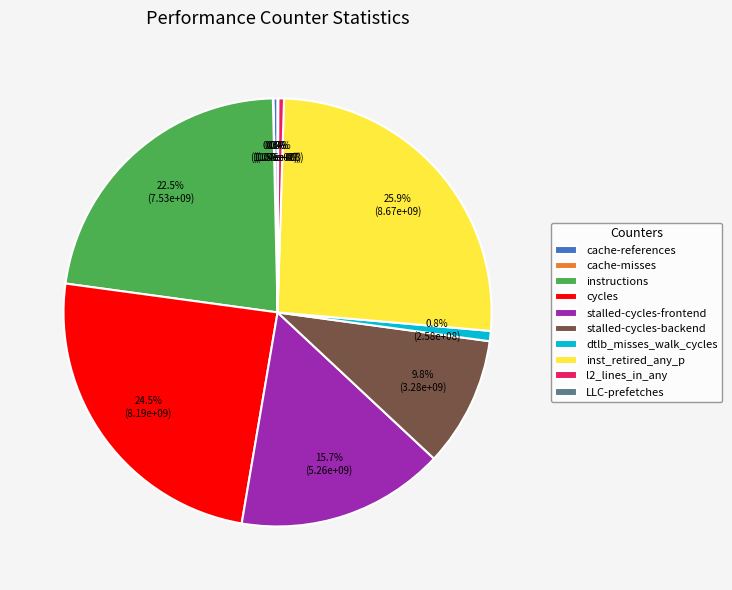

Which category has the biggest portion of the pie?

inst_retired_any_p